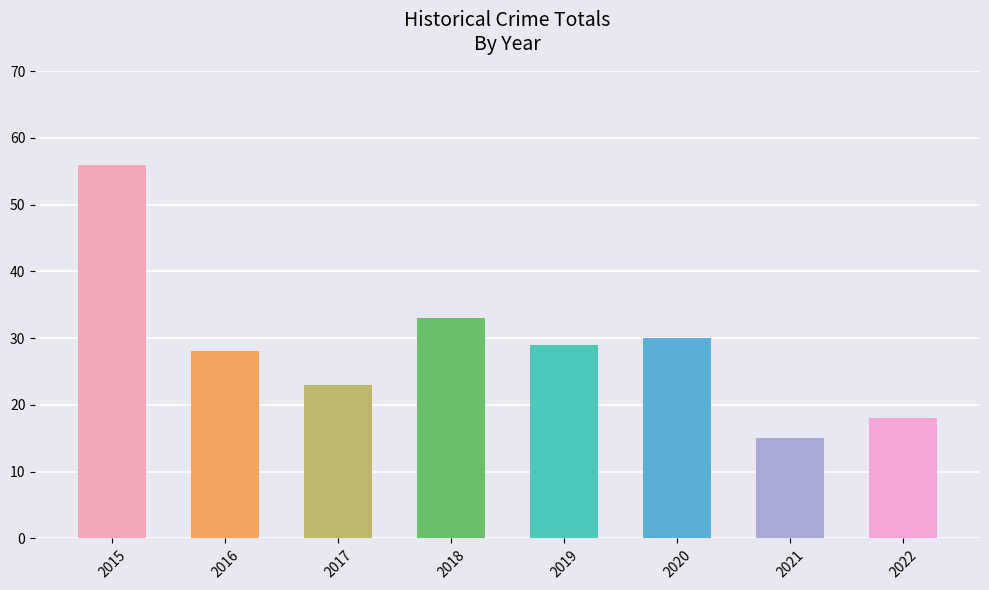

Is it true that the value at 2017 is 32?

False